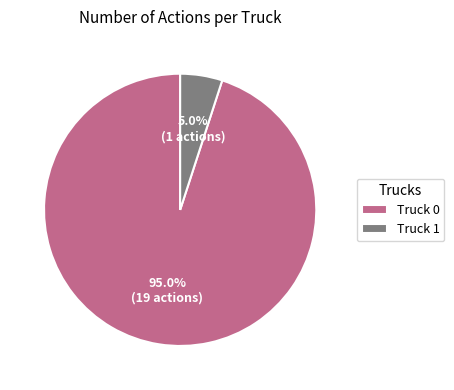

To the nearest percent, what portion does Truck 0 represent?

95%